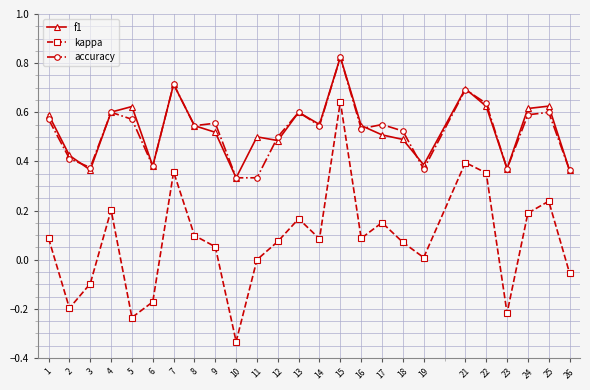

Which series changed the most between 2 and 18?

kappa